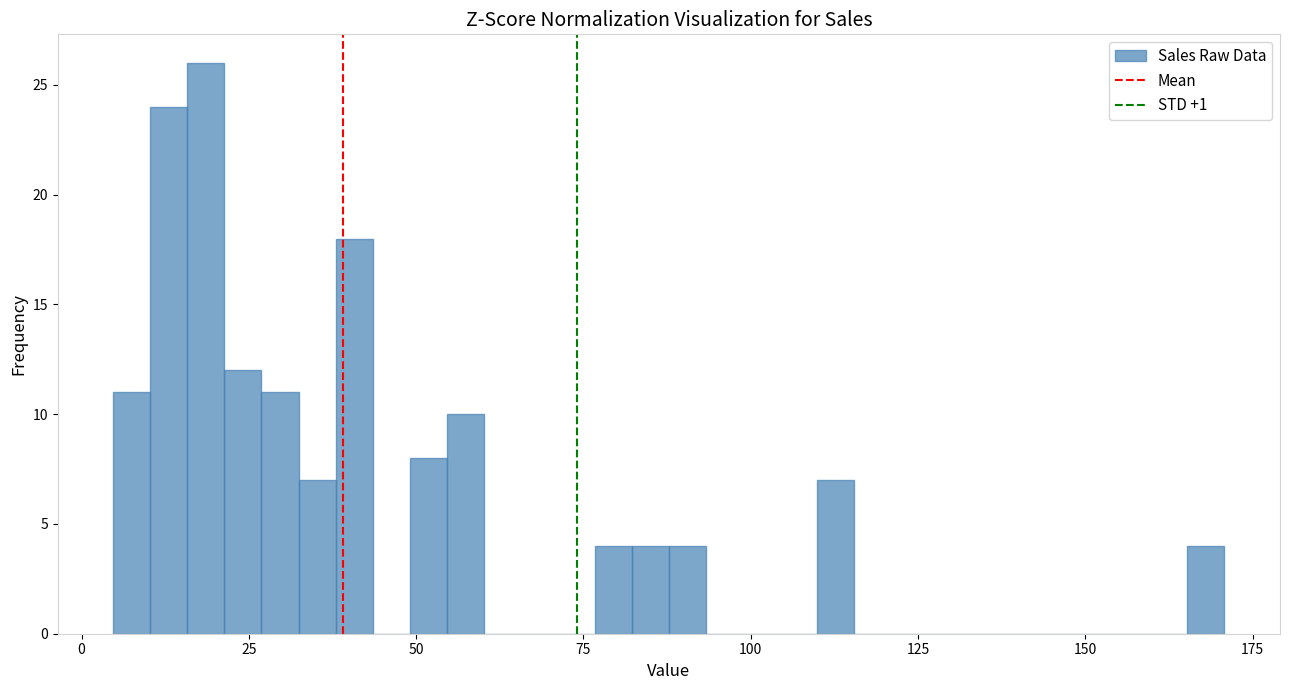

Around what value on the x-axis is the tallest bar? Give the approximate position of its centre, as read against the axis.

20